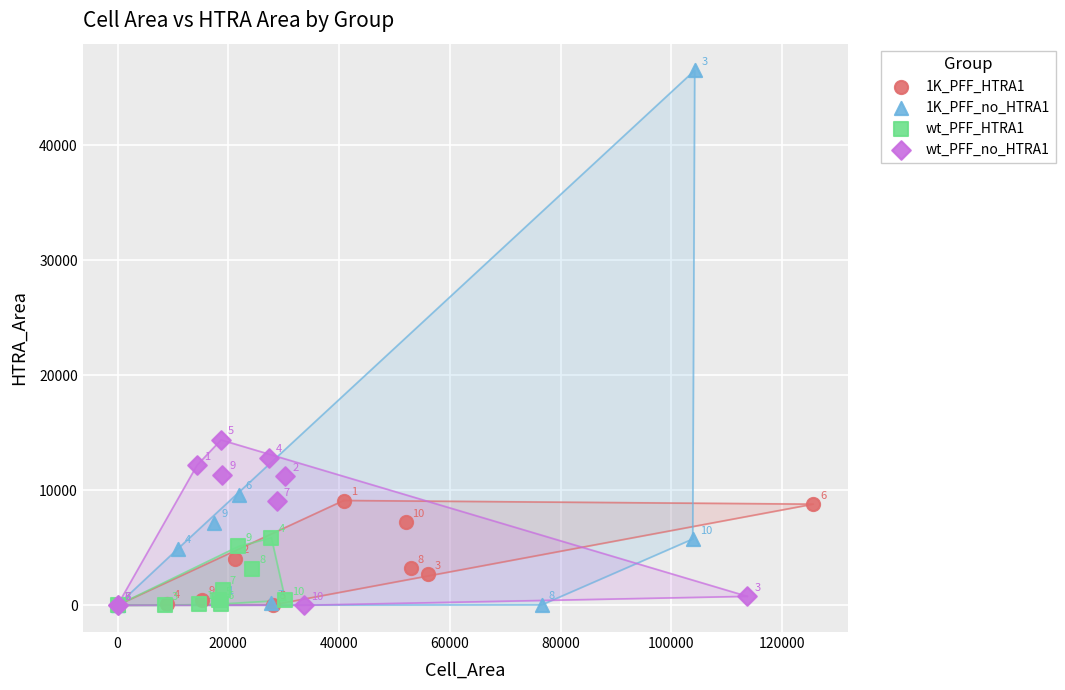

Which series contains the highest Y value?

1K_PFF_no_HTRA1